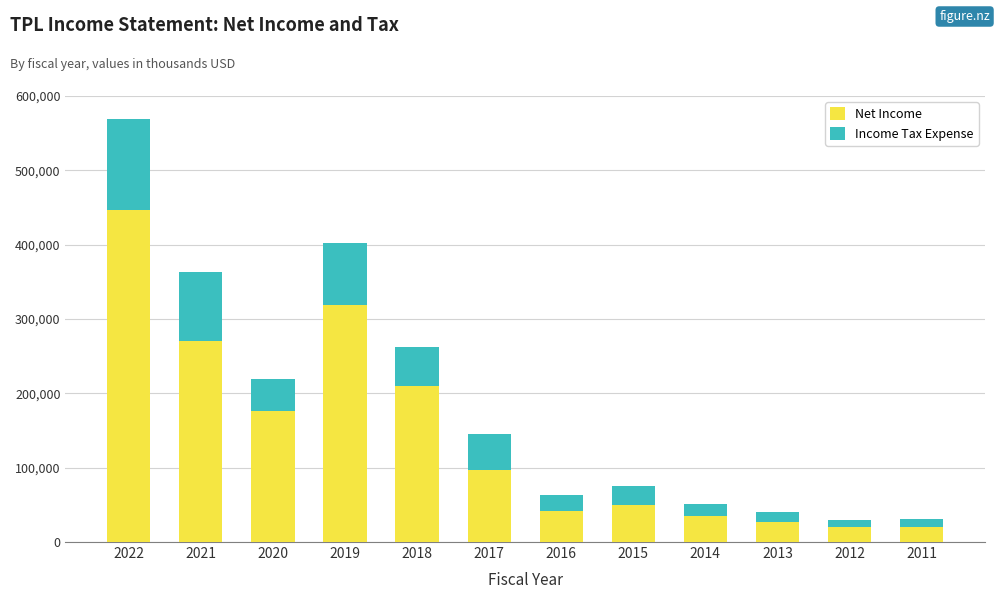

What is the minimum value for Net Income?

19600